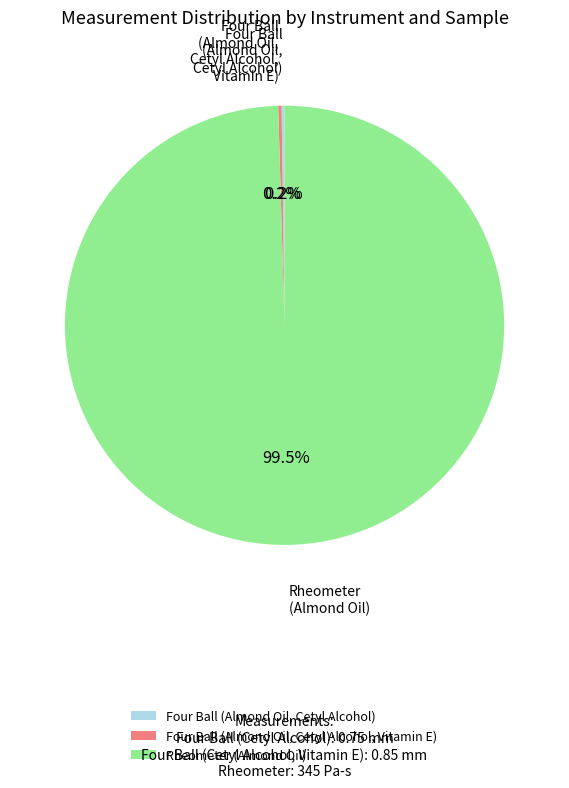

Is there a majority slice in this chart?

Yes